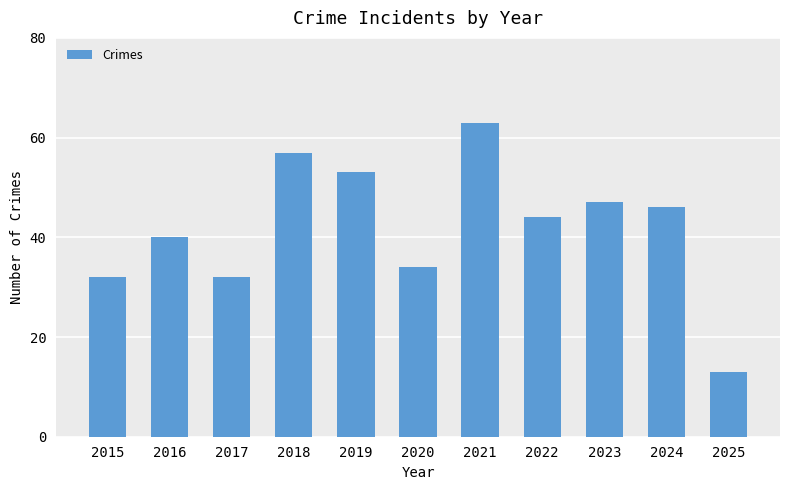

Reading right to left, list all the values displayed in this chart.

2025=13	2024=46	2023=47	2022=44	2021=63	2020=34	2019=53	2018=57	2017=32	2016=40	2015=32